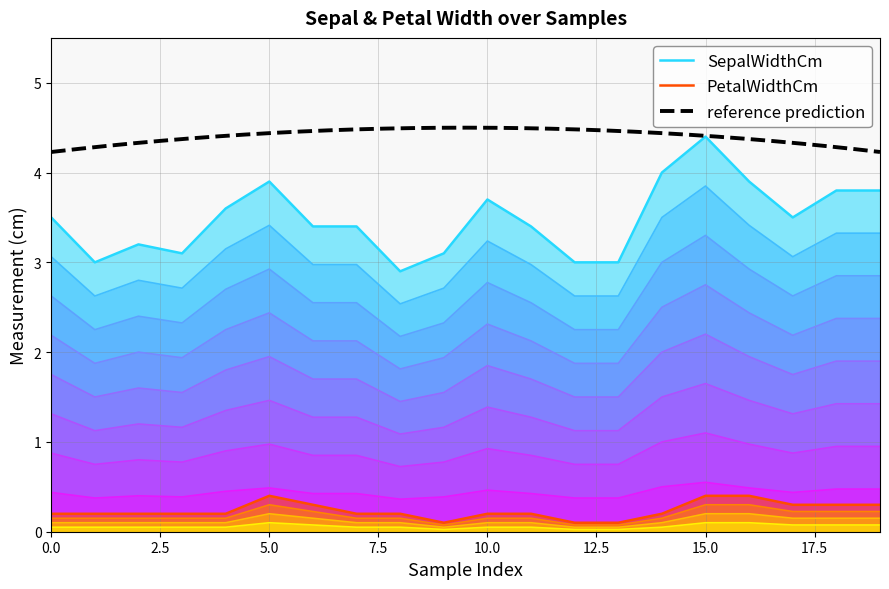

What is the average value of the PetalWidthCm series?

0.2